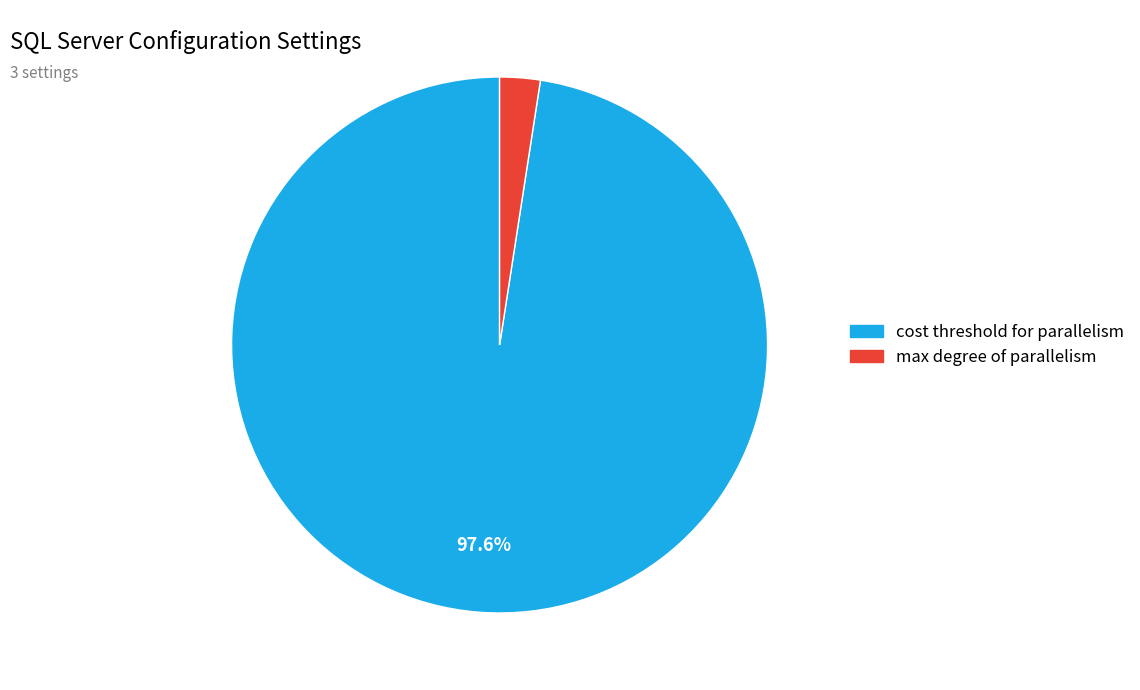

What percentage is the max degree of parallelism slice, to the nearest percent?

2%